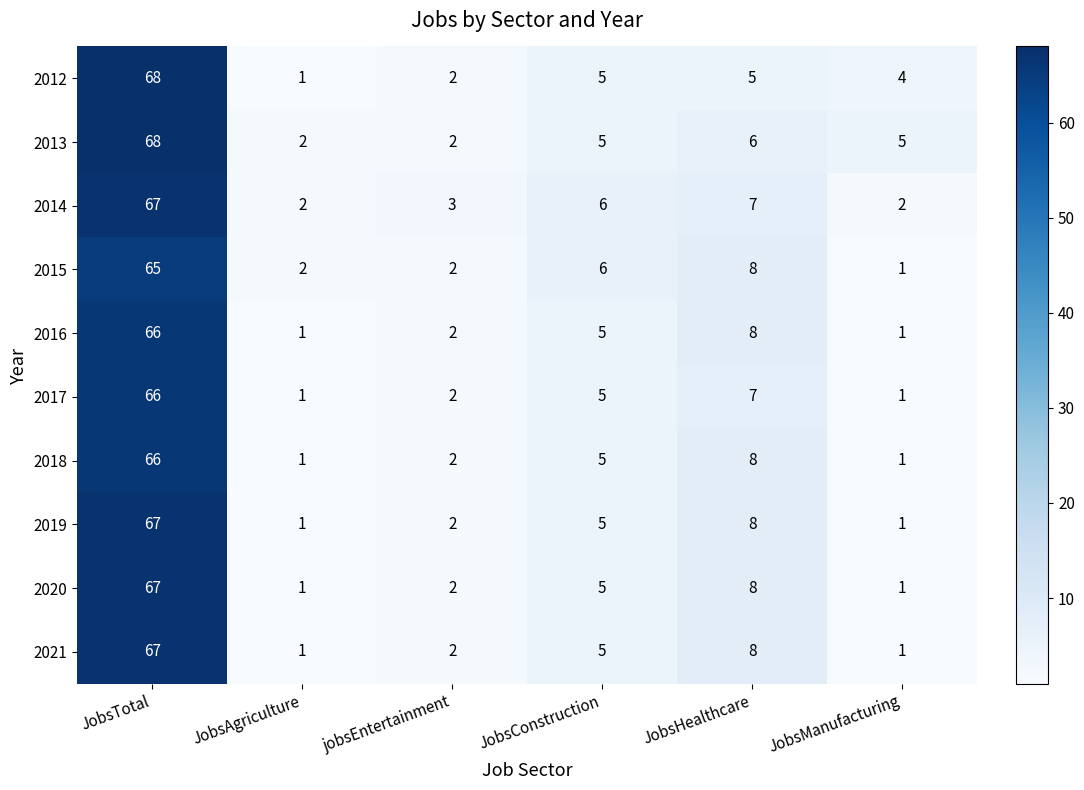

What is the difference between the 2019 values at JobsAgriculture and JobsHealthcare?

7